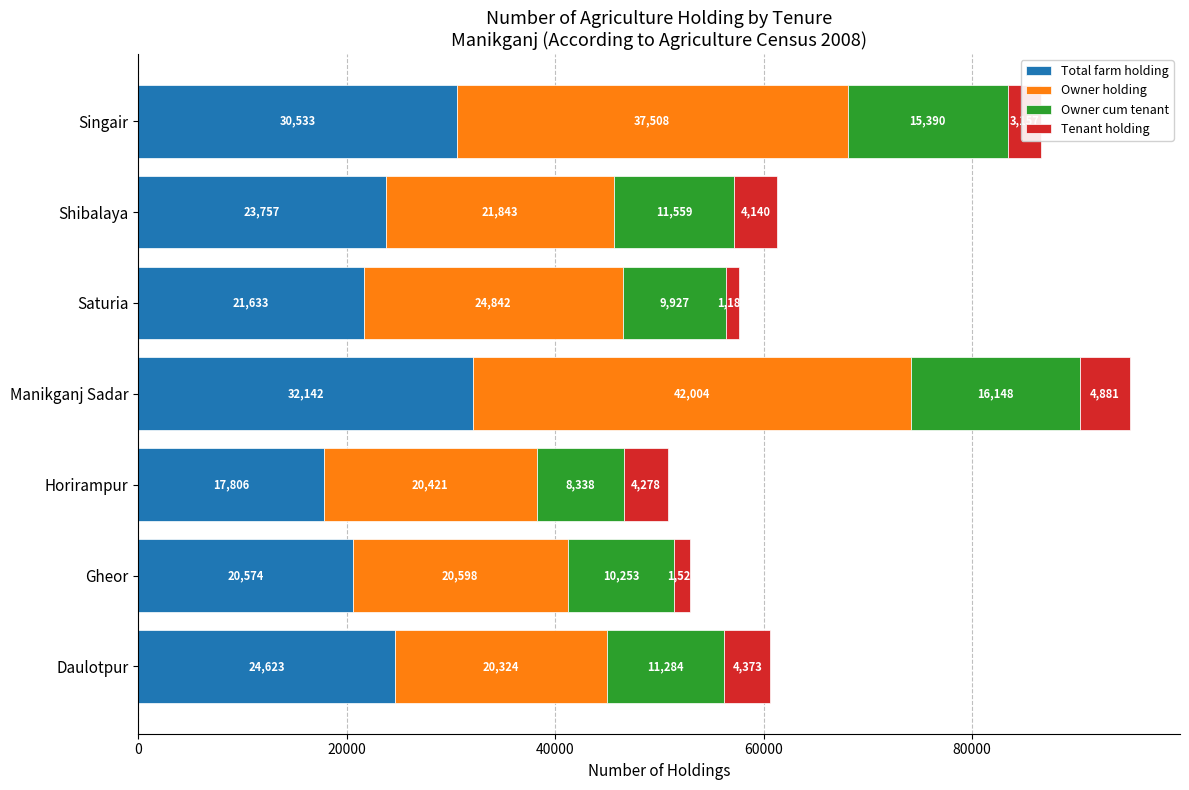

True or false: Total farm holding has a value of 30533 at Singair.

True